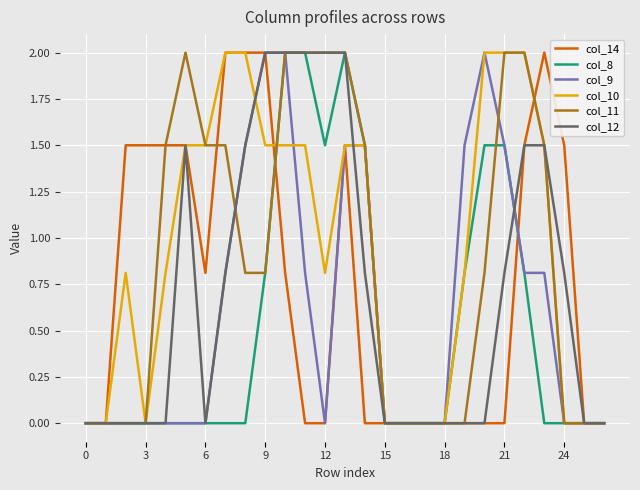

How many lines are shown in the chart?

6